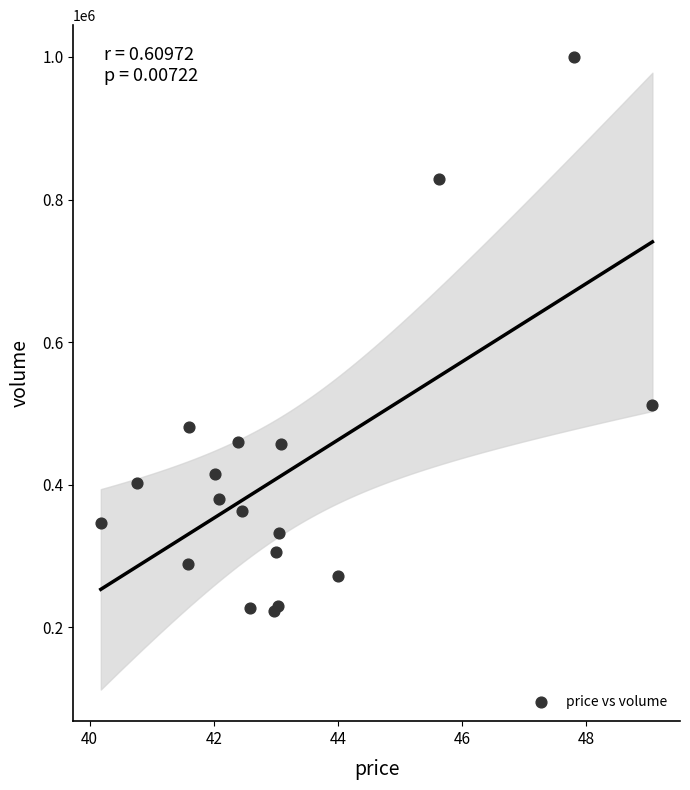

What Y value in the scatter plot is closest to 611629?

512288